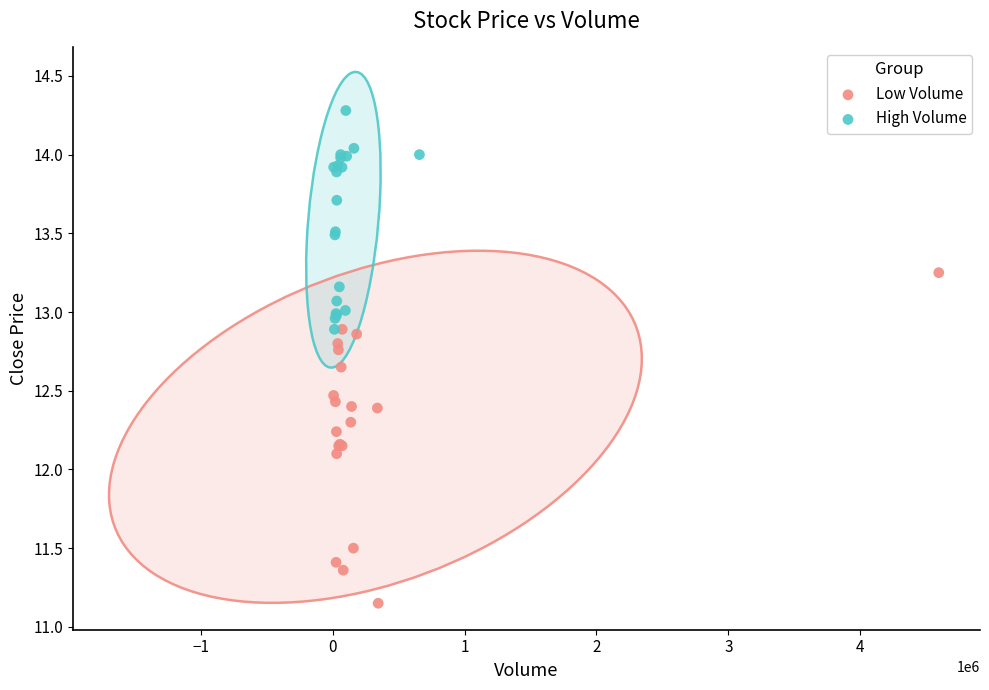

Which series has the widest spread of Y values?

Low Volume